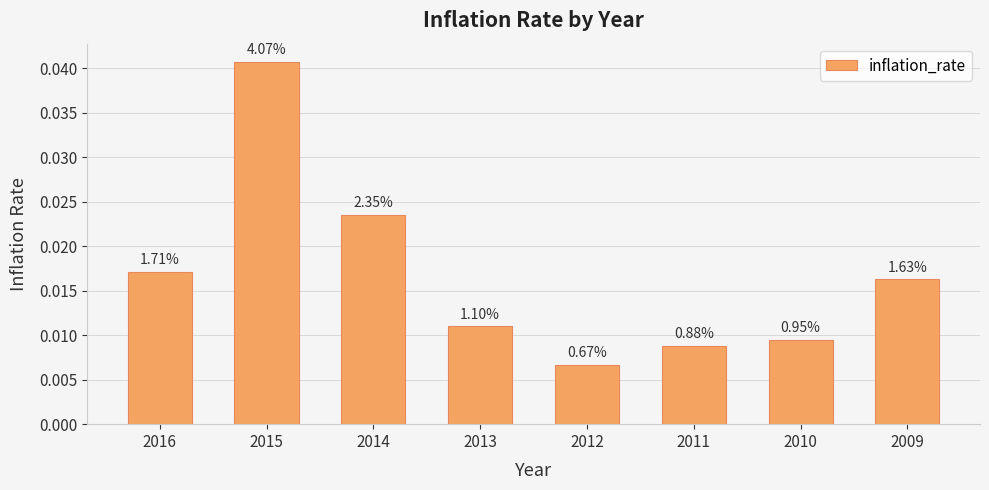

Where is the data nearest to the value 0?

2012